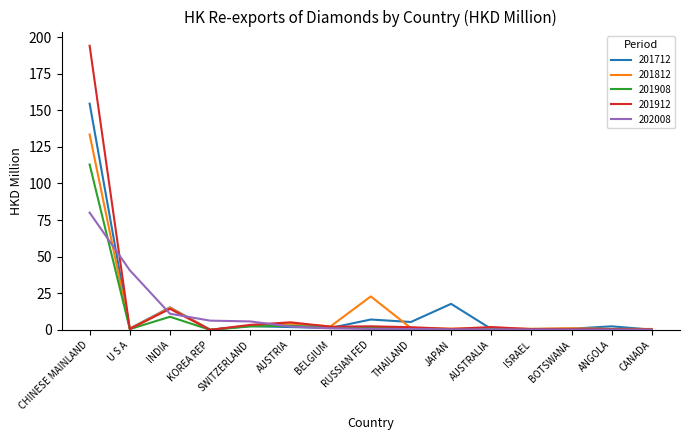

What is the sum of all 201712 values?

211.5